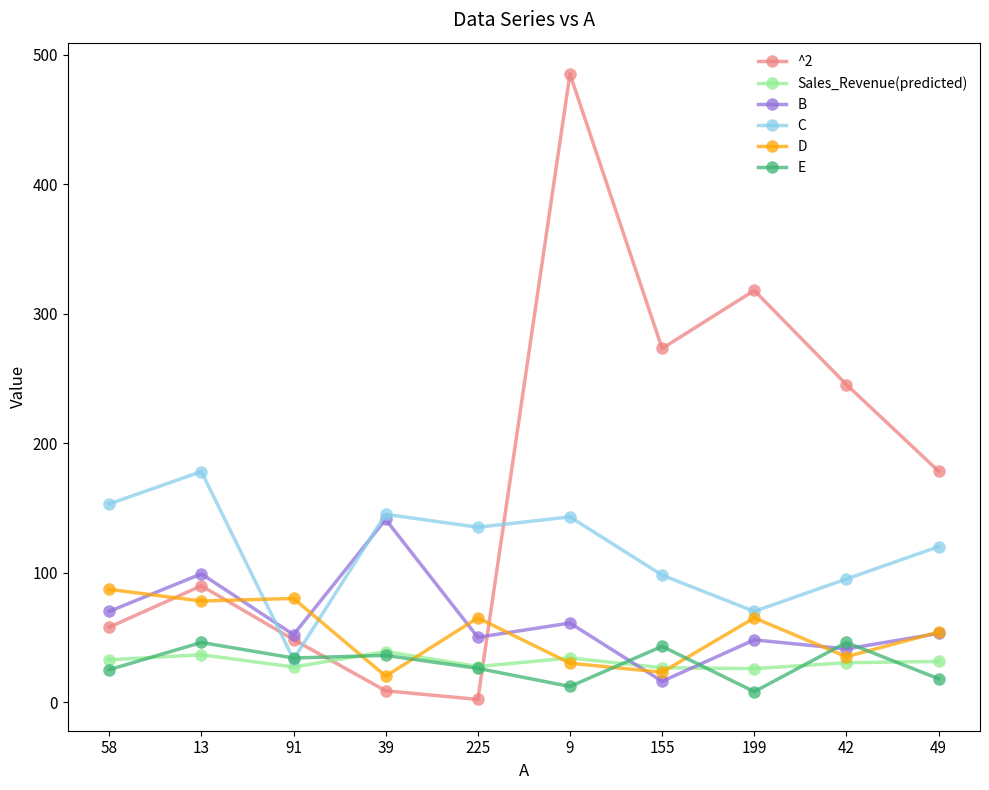

At which category does B reach its first local valley?

91